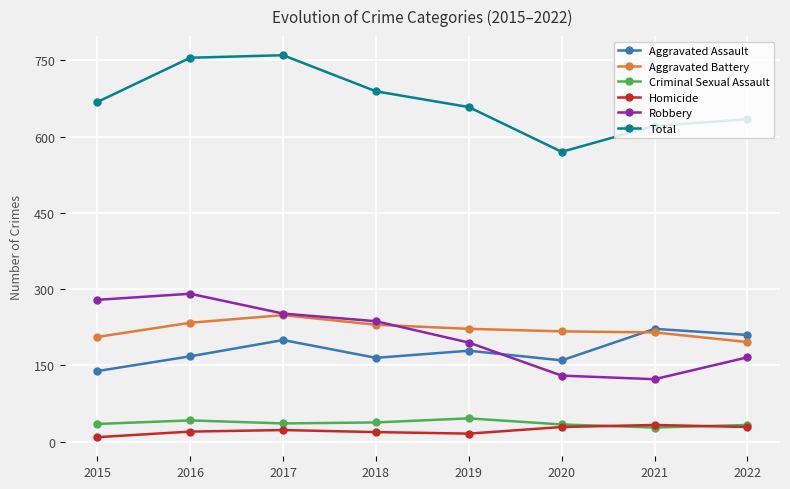

The value of Aggravated Assault at 2017 is 200. True or false?

True